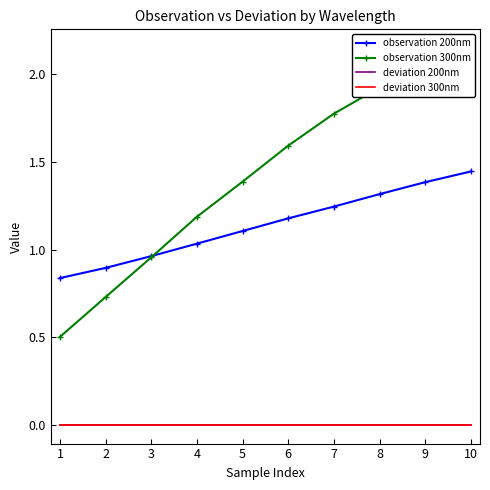

At which label is deviation 300nm closest to 0?

1